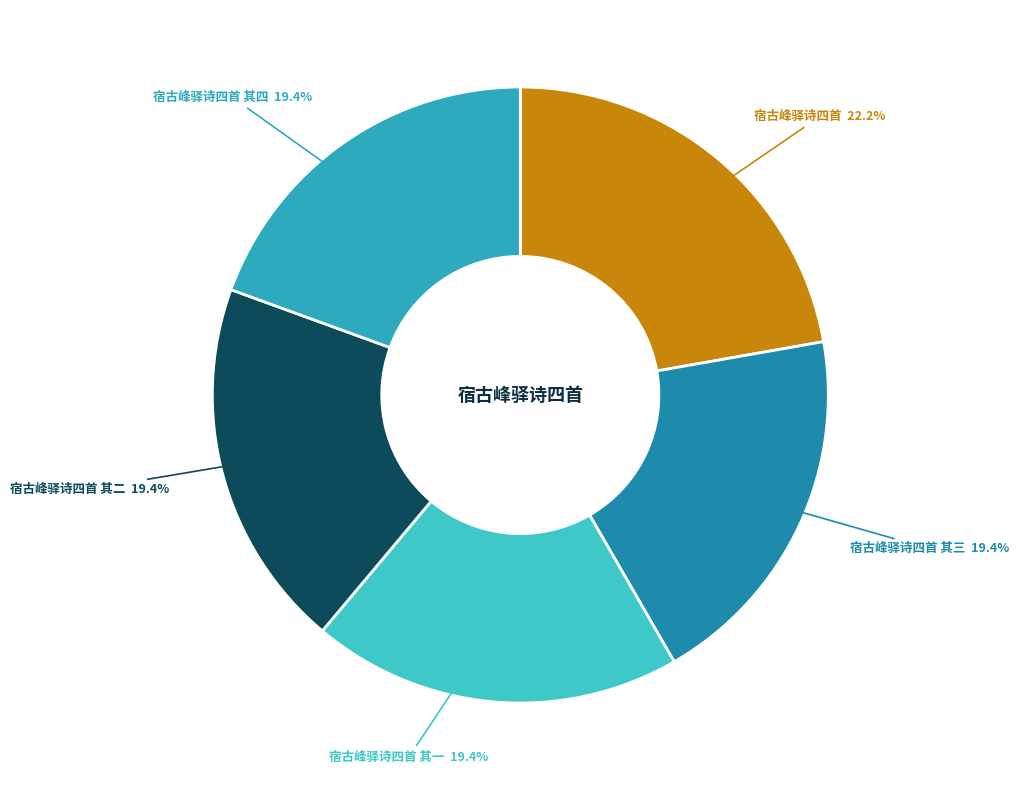

How many segments does this pie chart have?

5